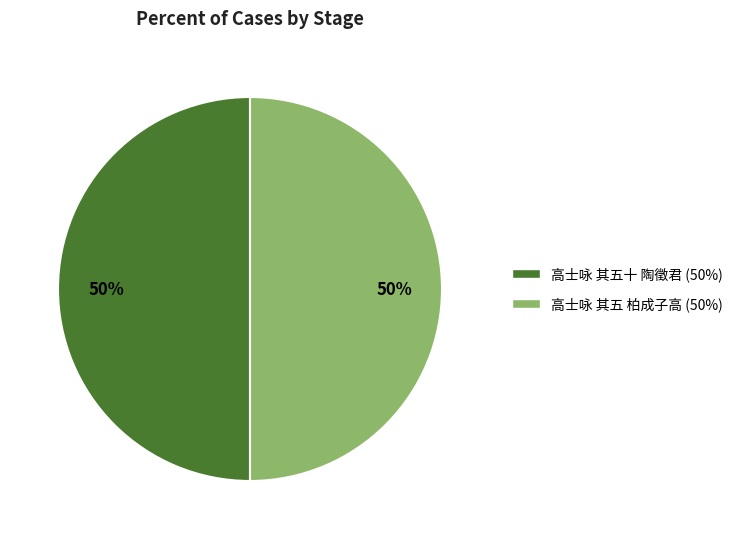

To the nearest percent, what percentage of the pie is 高士咏 其五 柏成子高?

50%